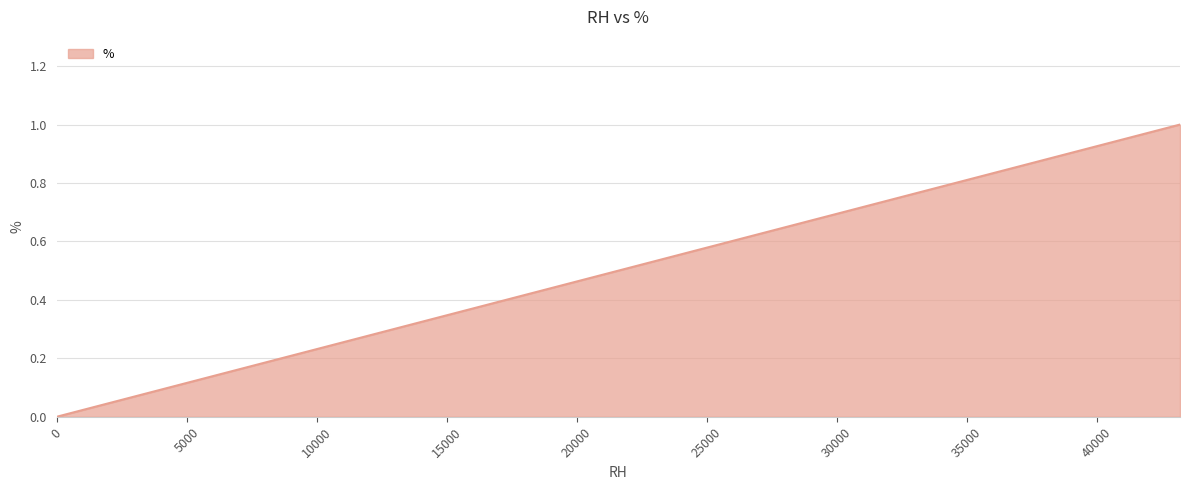

What is the maximum value shown in the chart?

1